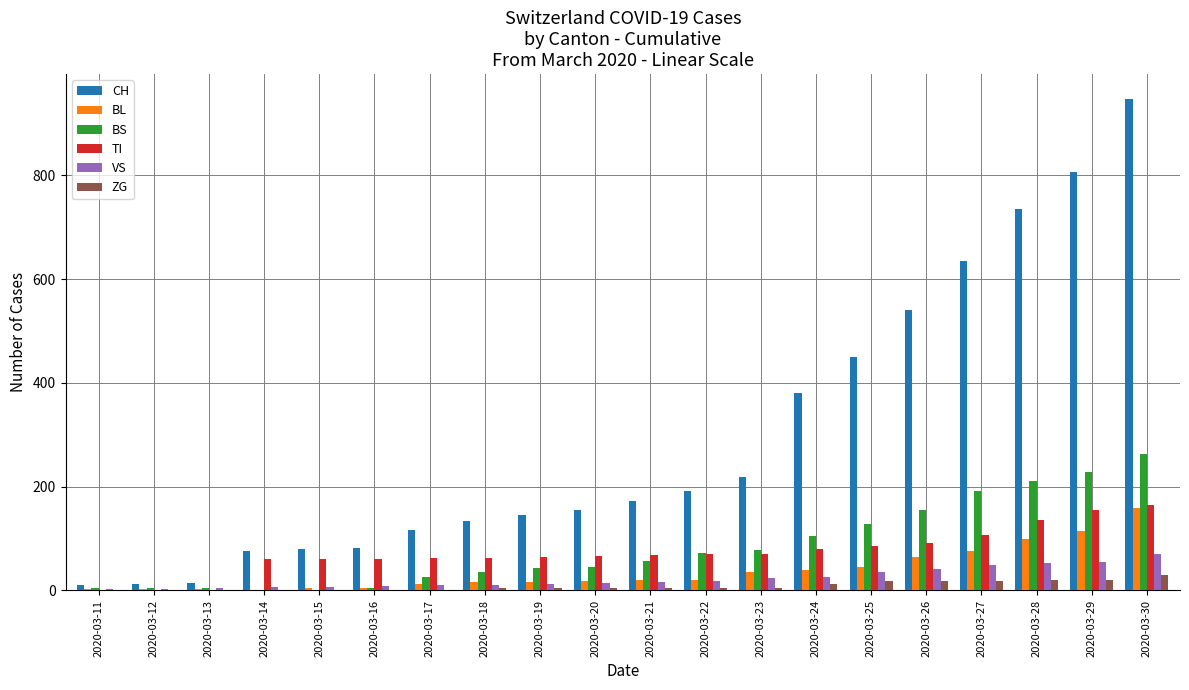

Which series has the largest total across all categories?

CH